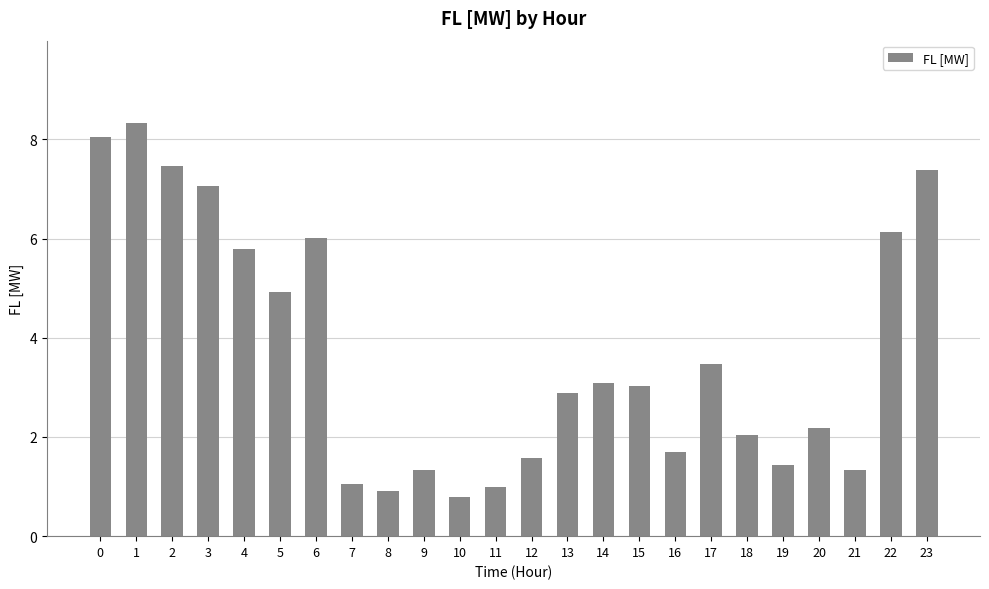

Reading left to right, what are all the values shown in this chart?

0=8.1	1=8.3	2=7.5	3=7.1	4=5.8	5=4.9	6=6.0	7=1.0	8=0.9	9=1.3	10=0.8	11=1.0	12=1.6	13=2.9	14=3.1	15=3.0	16=1.7	17=3.5	18=2.0	19=1.4	20=2.2	21=1.3	22=6.1	23=7.4